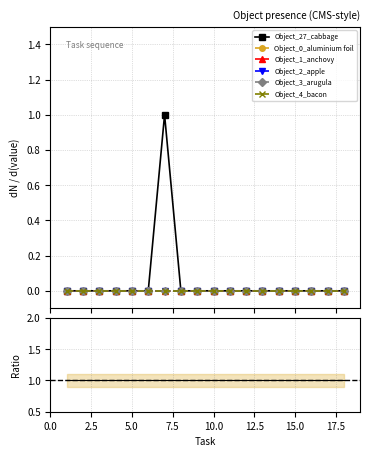

Does the chart have visible grid lines?

Yes